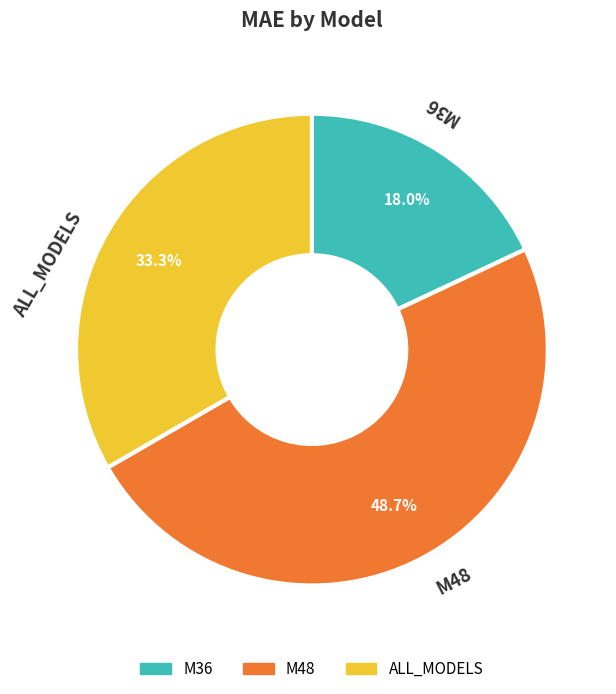

Rank the categories by value from lowest to highest.

M36, ALL_MODELS, M48